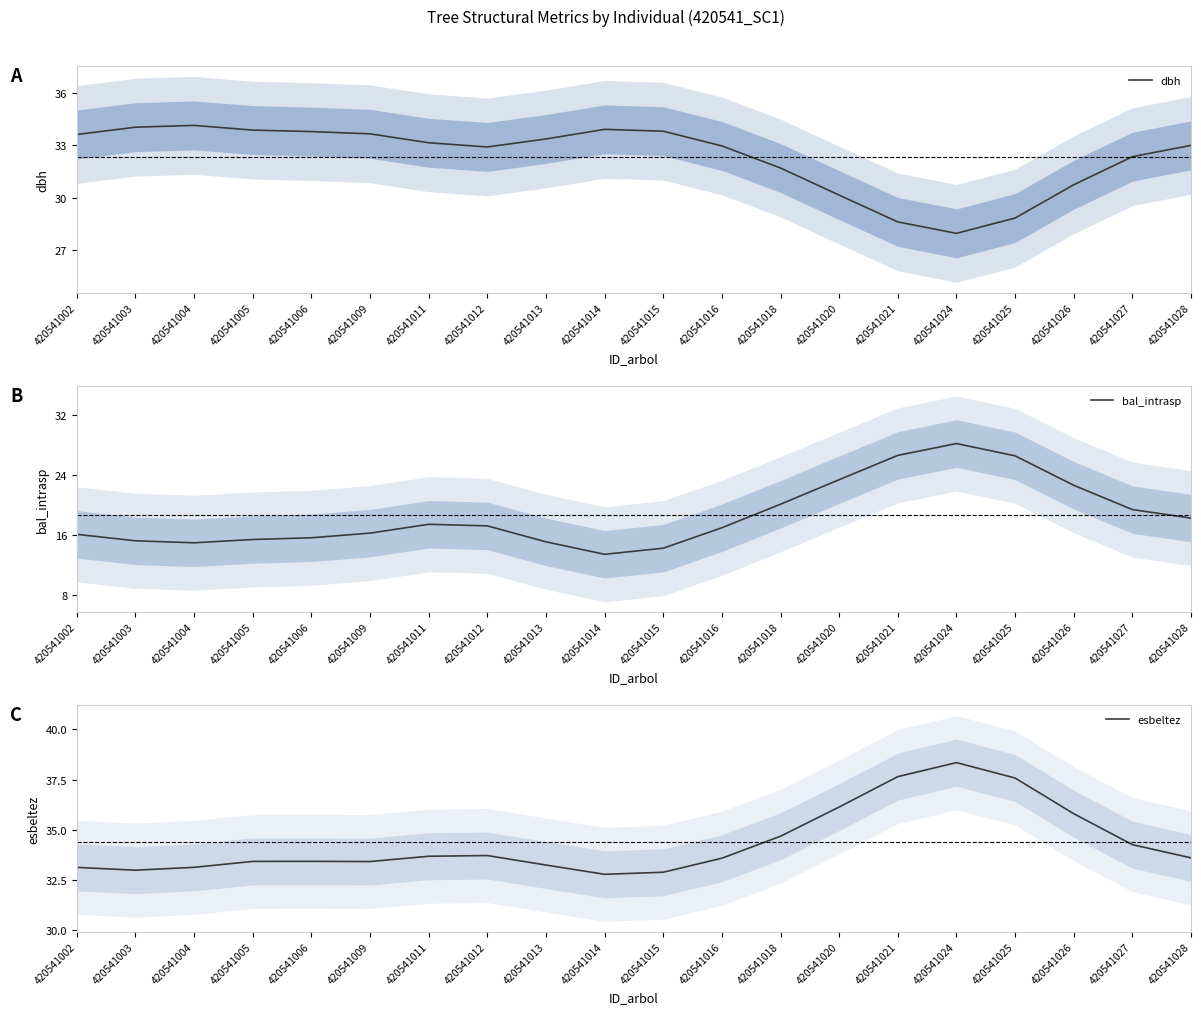

What is the difference between the maximum and minimum values in the bal_intrasp series?

14.8